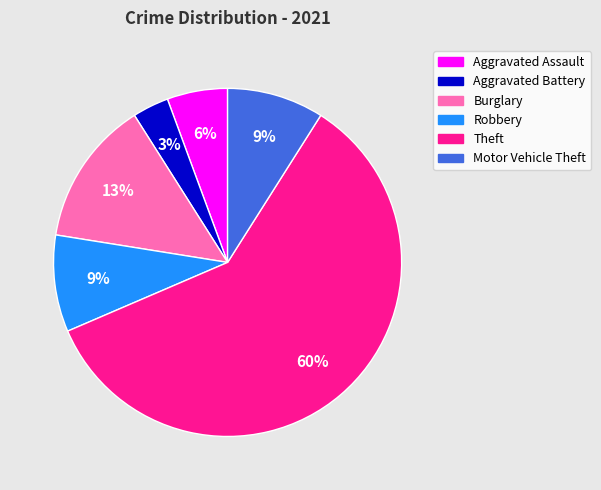

Is it true that Burglary is 23% of the pie?

False